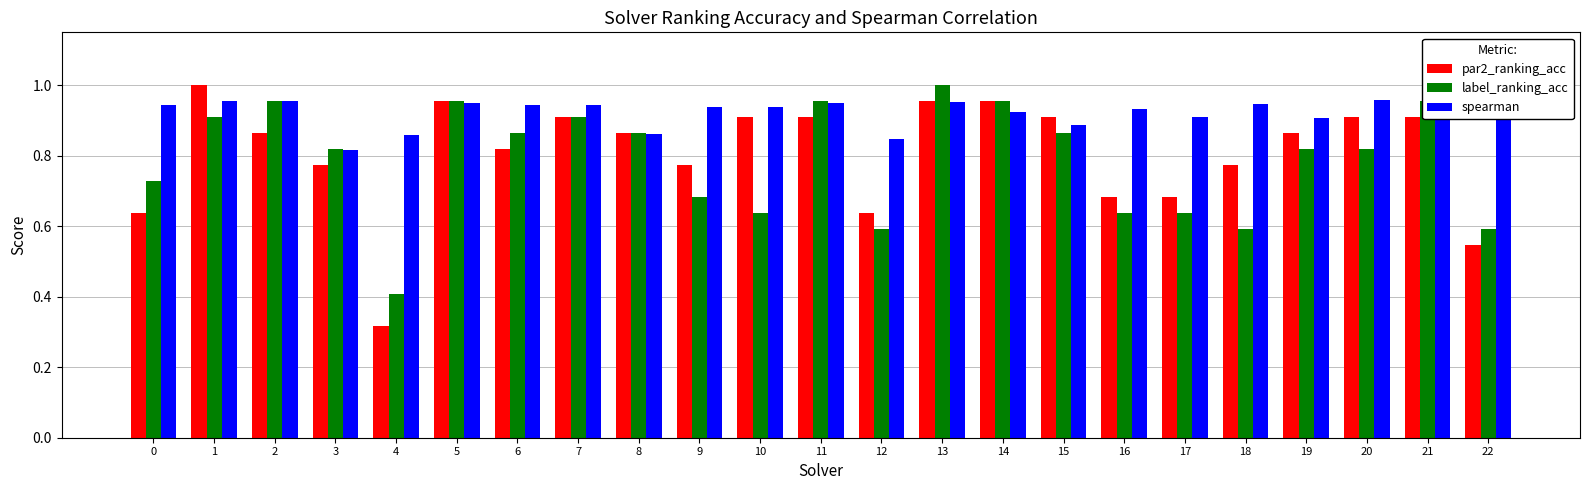

What are all the series names shown in the legend?

par2_ranking_acc, label_ranking_acc, spearman